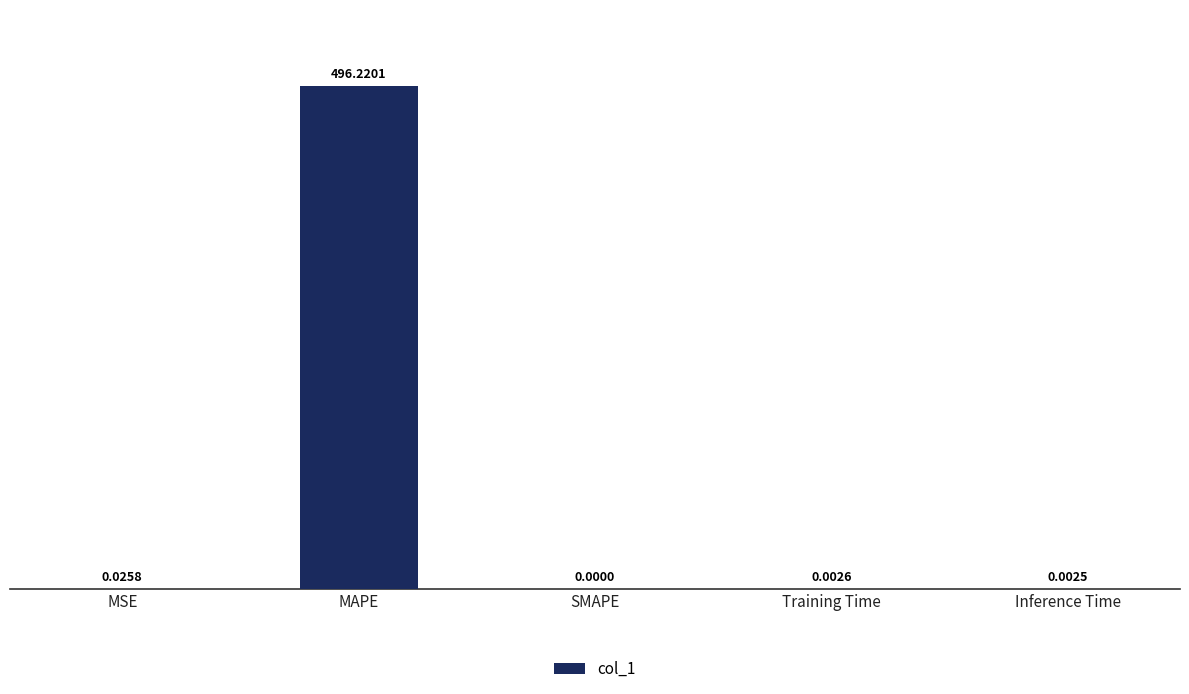

What is the average value?

99.3